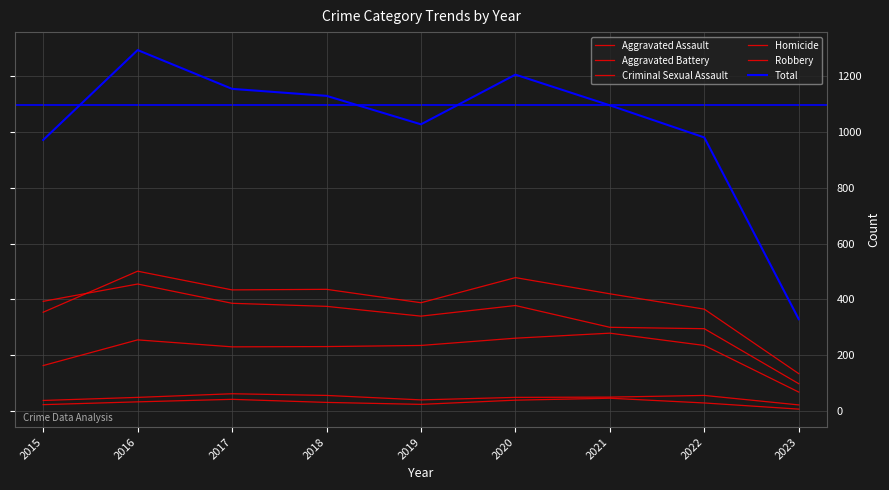

What is the average value of the Homicide series?

30